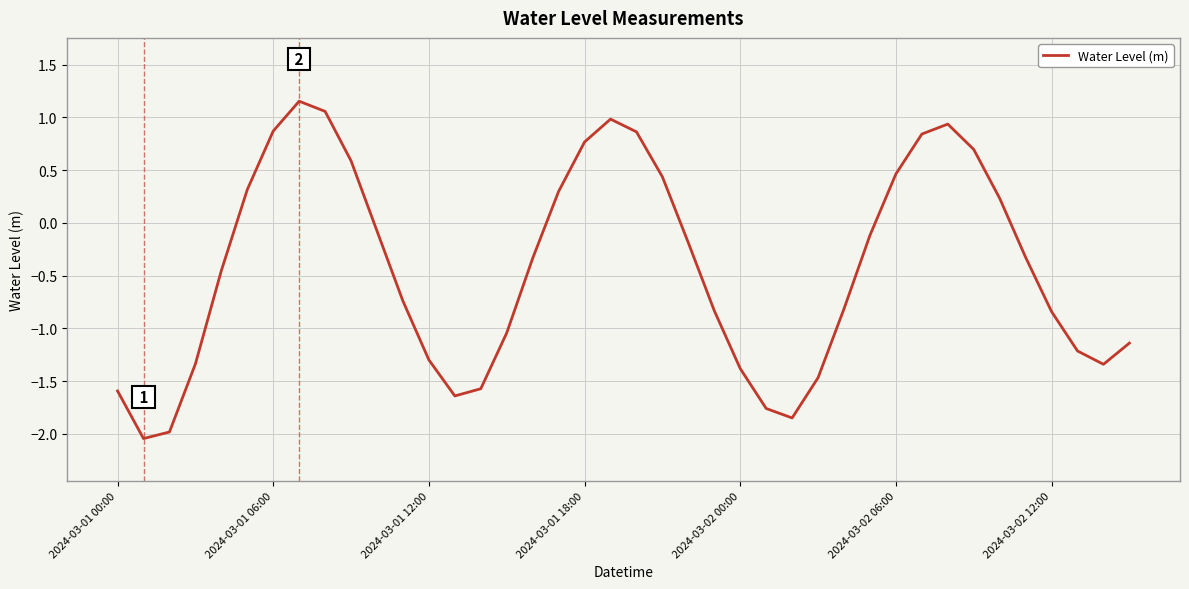

What is the difference between the maximum and minimum values?

3.2